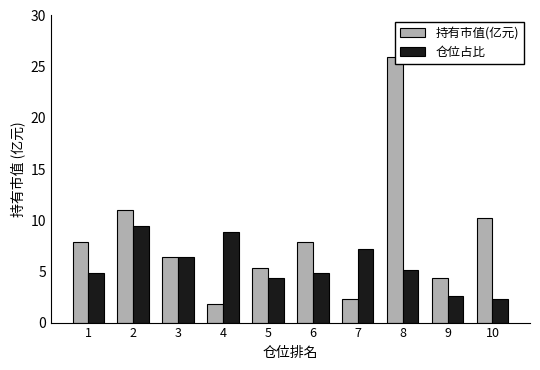

What value does the 仓位占比 series have at 7?

7.2